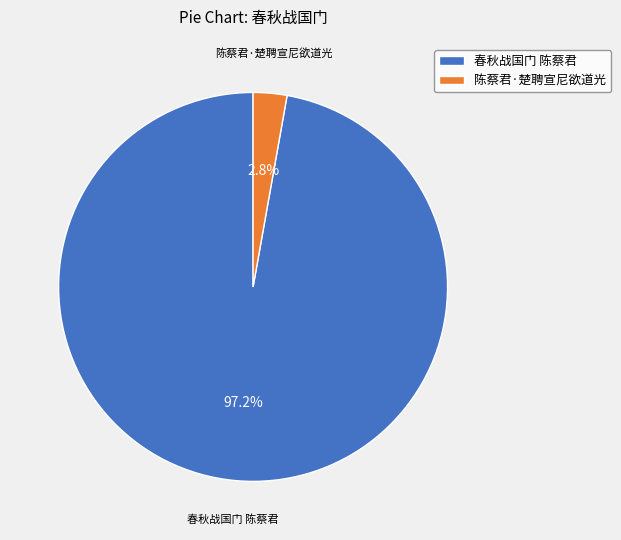

Is the sum of 陈蔡君·楚聘宣尼欲道光 and 春秋战国门 陈蔡君 greater than half?

Yes